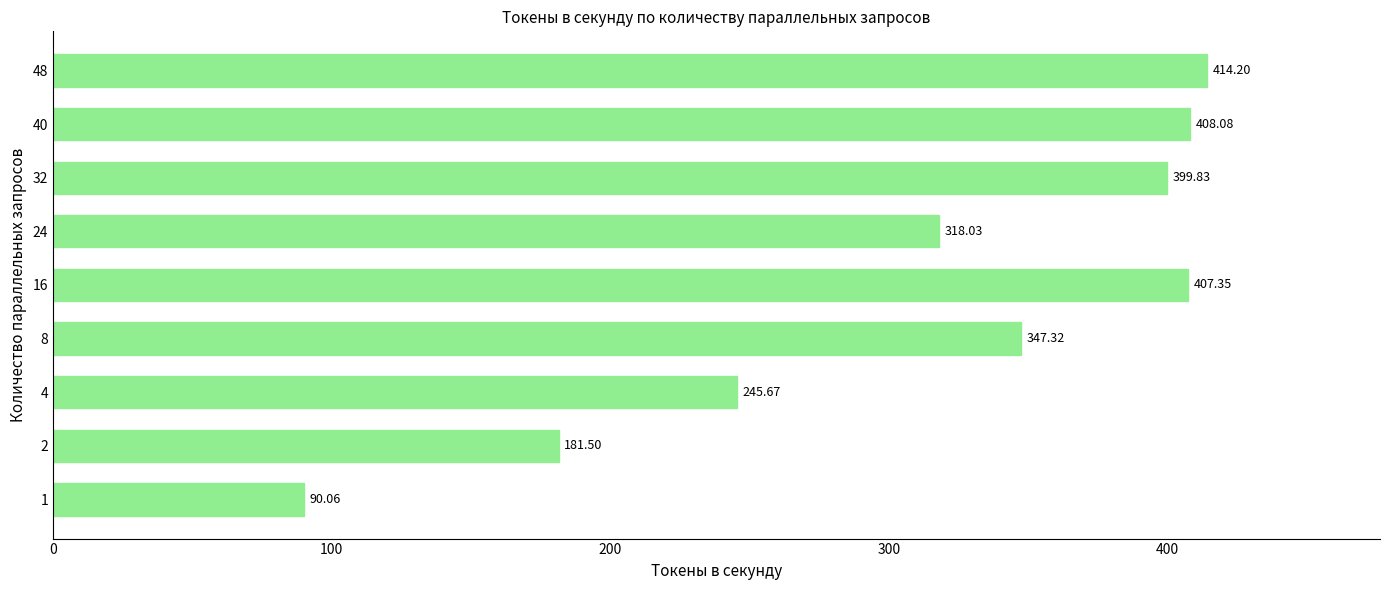

What is the greatest value displayed?

414.2